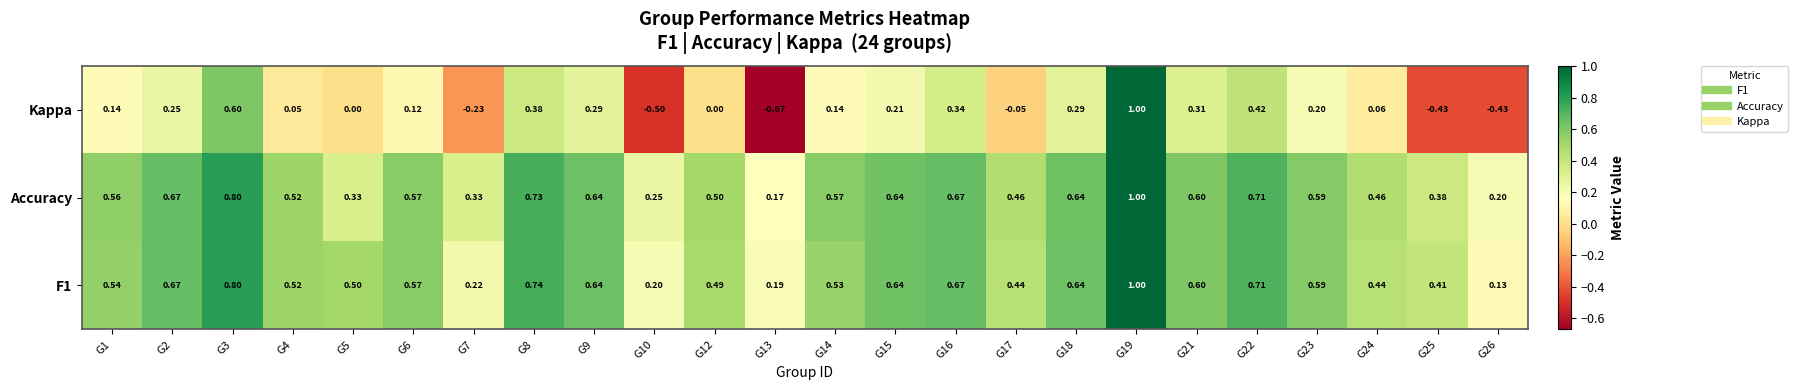

Which series has the largest total across all categories?

Accuracy